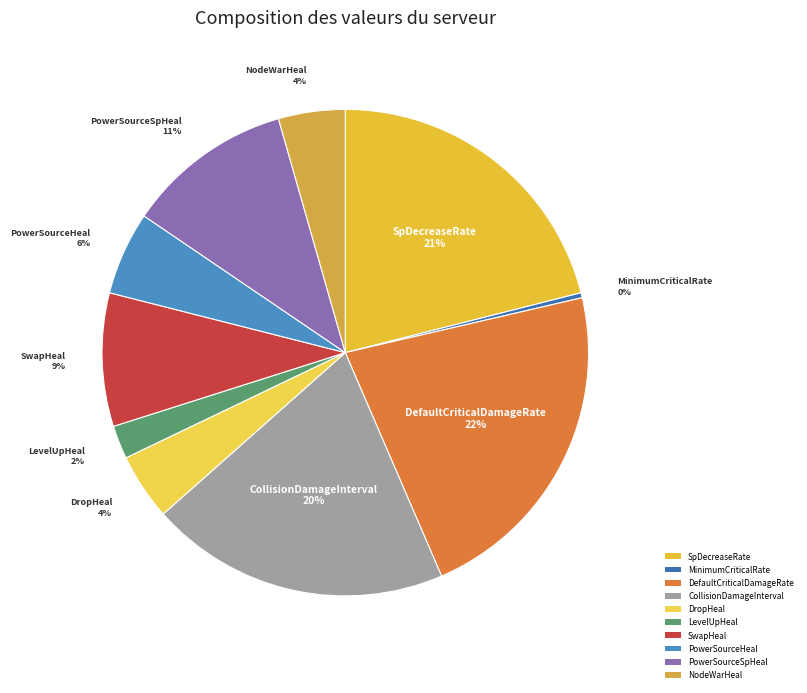

Do MinimumCriticalRate and PowerSourceSpHeal together represent more than half of the pie?

No